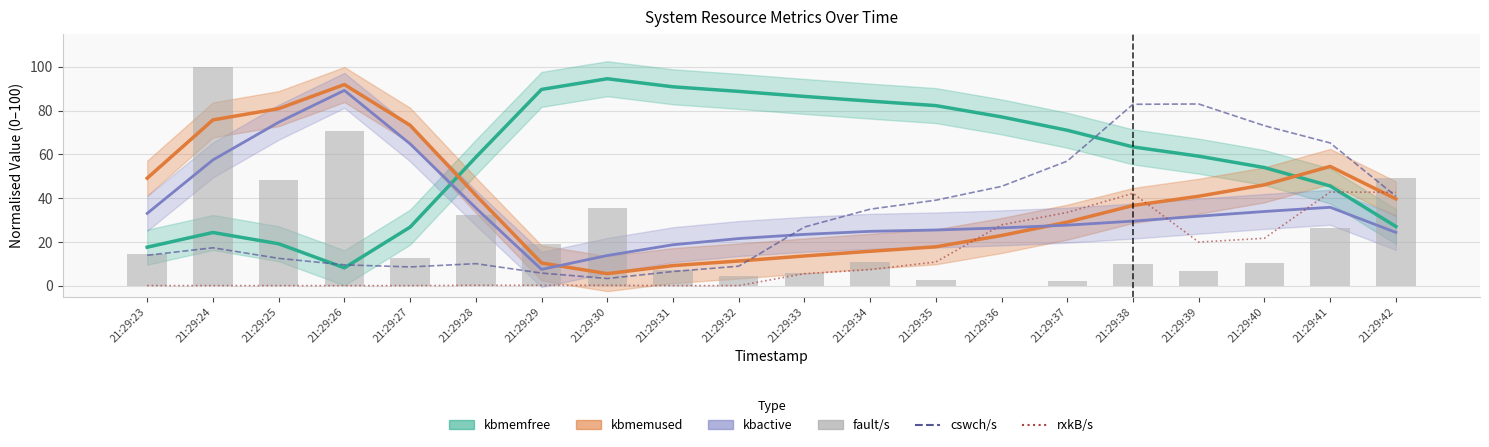

Which has a higher value, 21:29:27 or 21:29:29?

21:29:27